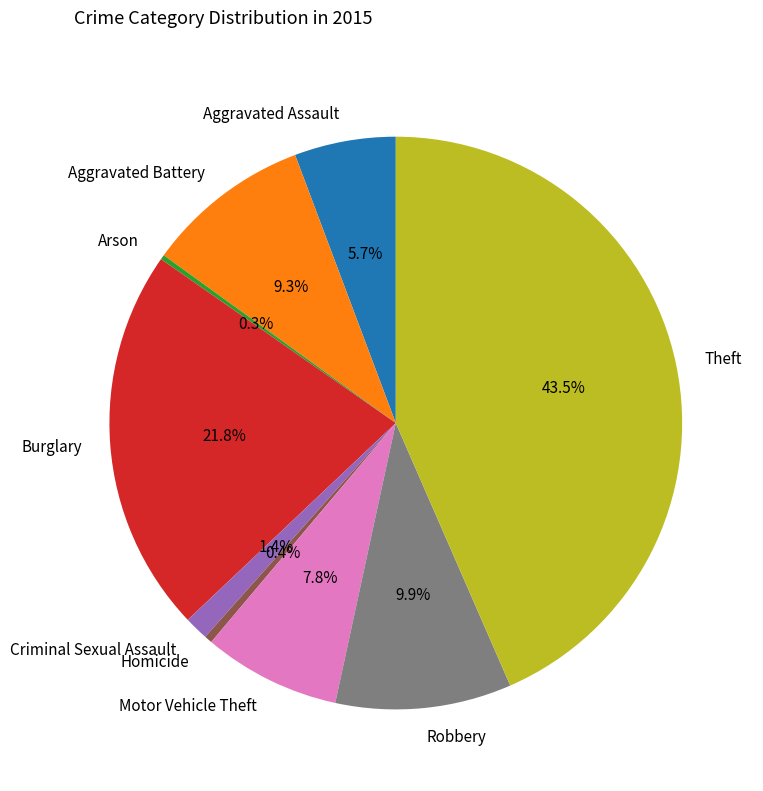

What percentage do Robbery and Burglary together represent?

31.7%